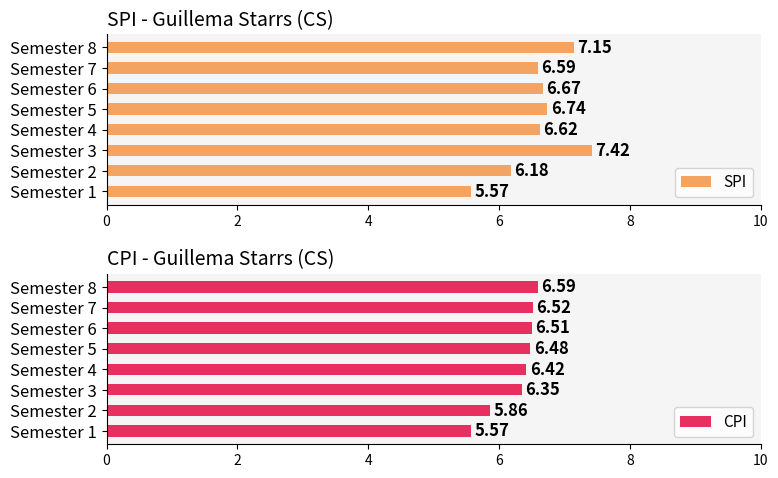

At how many categories does at least one series exceed 6?

7